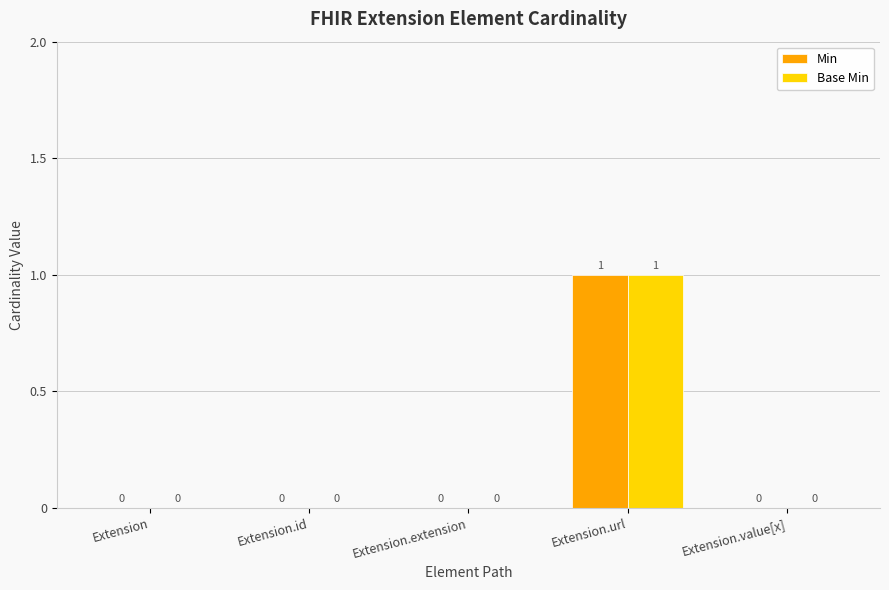

The value of Min at Extension is 0. True or false?

True